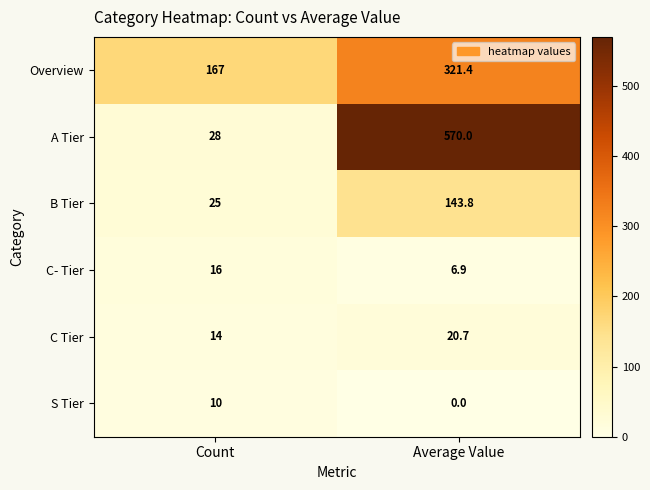

What is the spread (max minus min) of values at Count?

157.0